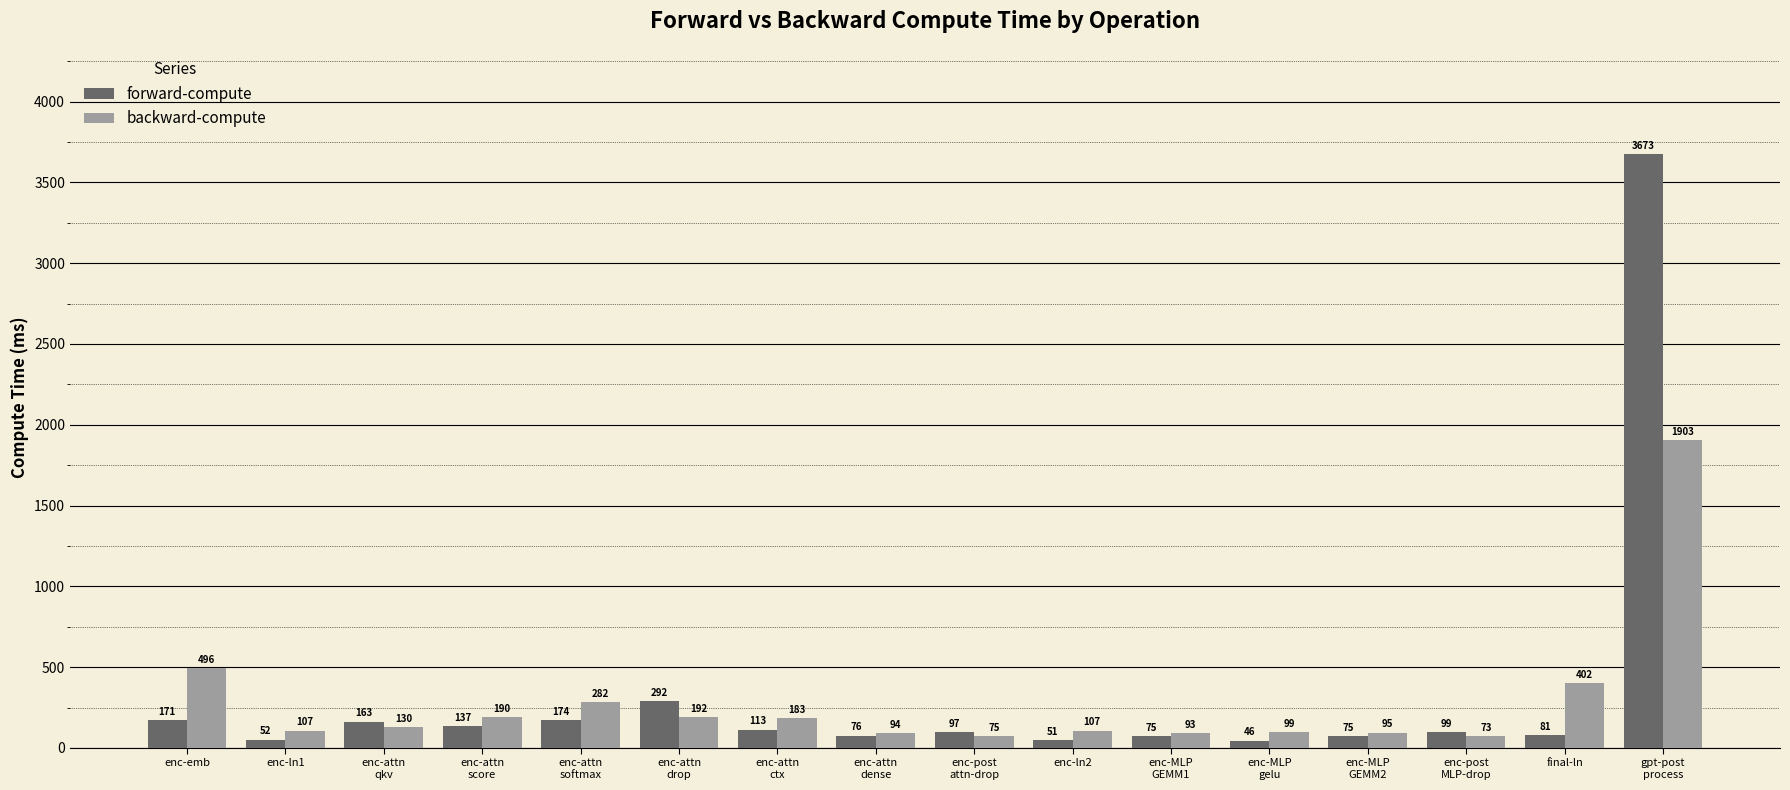

How many distinct data groups are displayed?

2